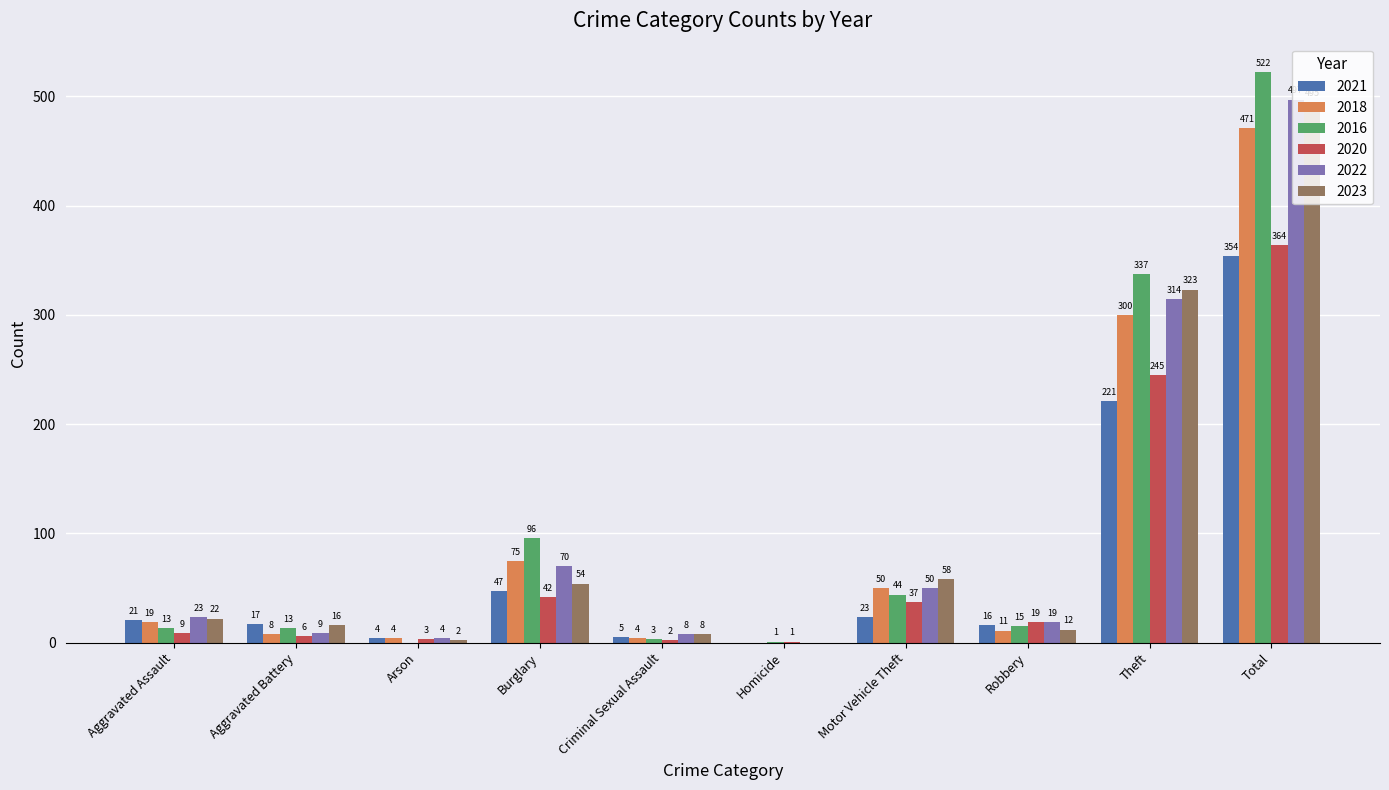

The 2018 series shows 4 at Arson. True or false?

True